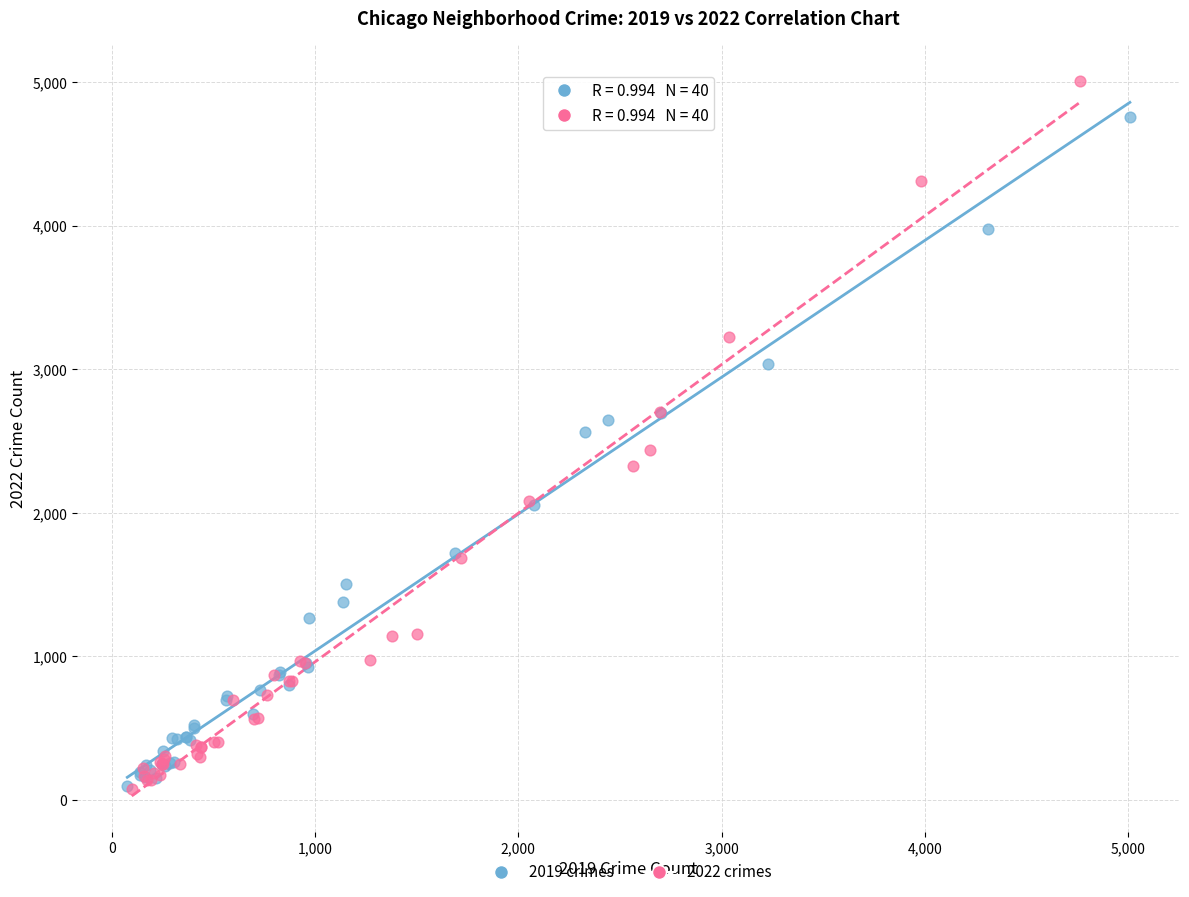

Which series has the widest spread of Y values?

2022 crimes